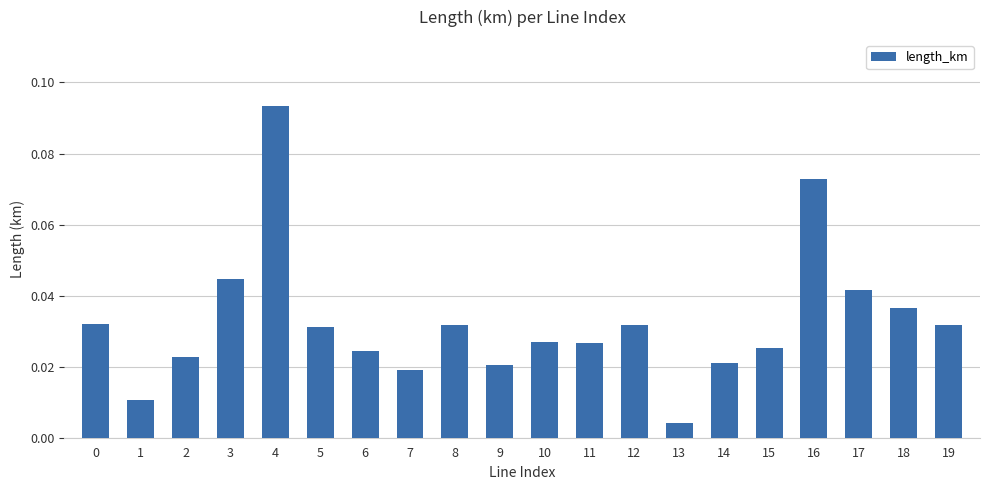

What is the change in value from 7 to 16?

+0.1